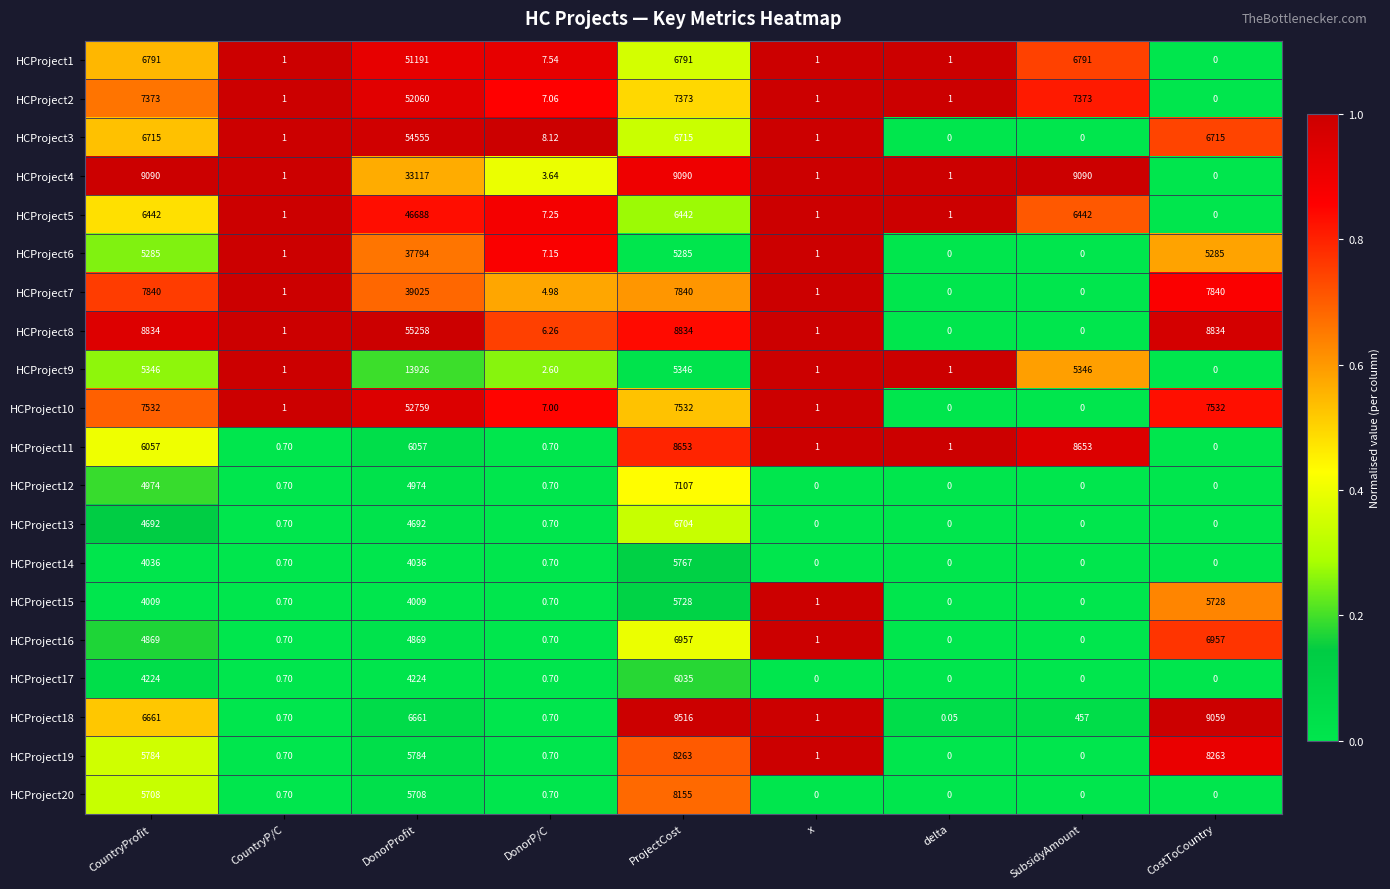

Where does the HCProject6 series first go above 7?

CountryProfit